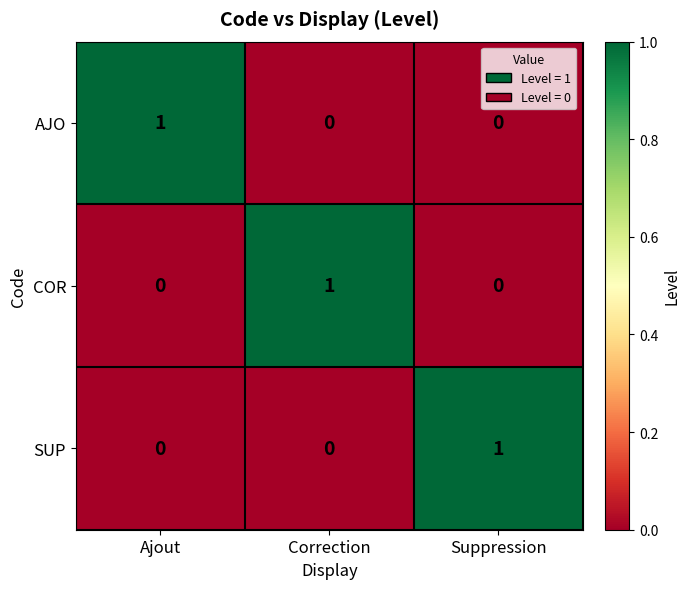

Is the value of SUP at Suppression greater than the value of COR at Suppression?

Yes